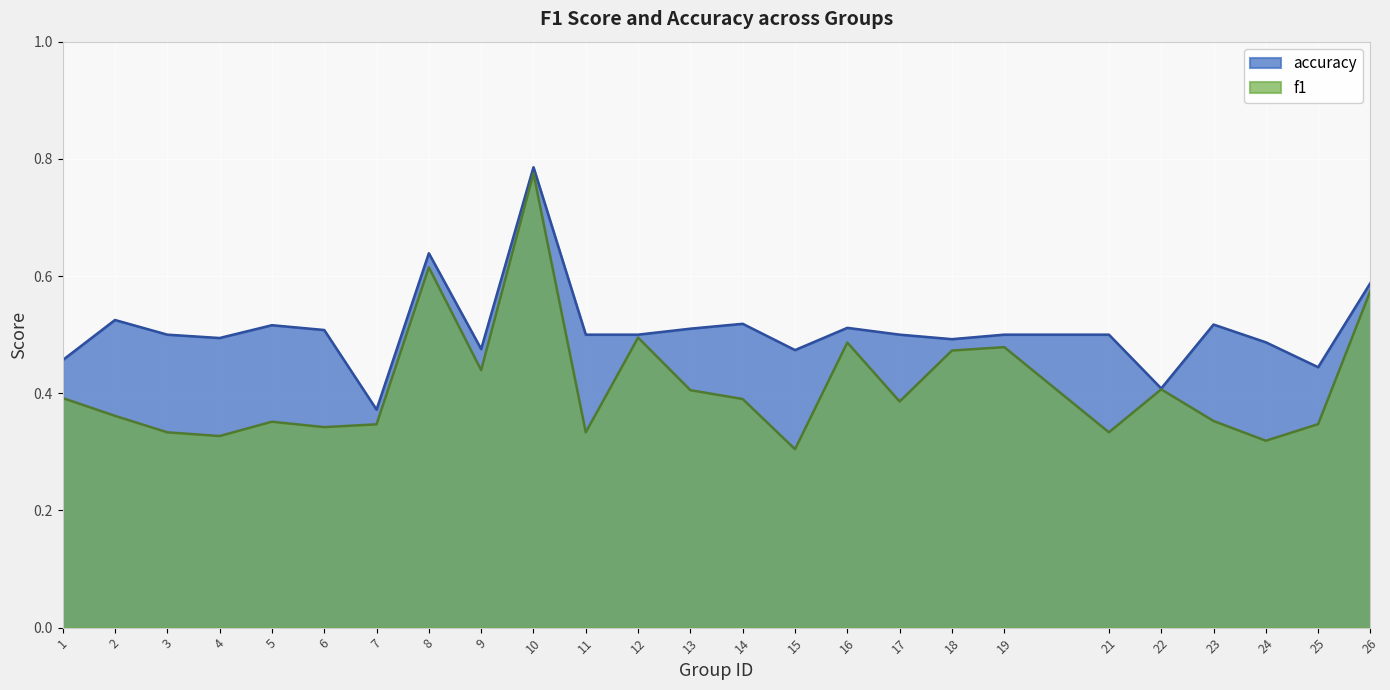

True or false: f1 has more than 1 interior local peaks.

True